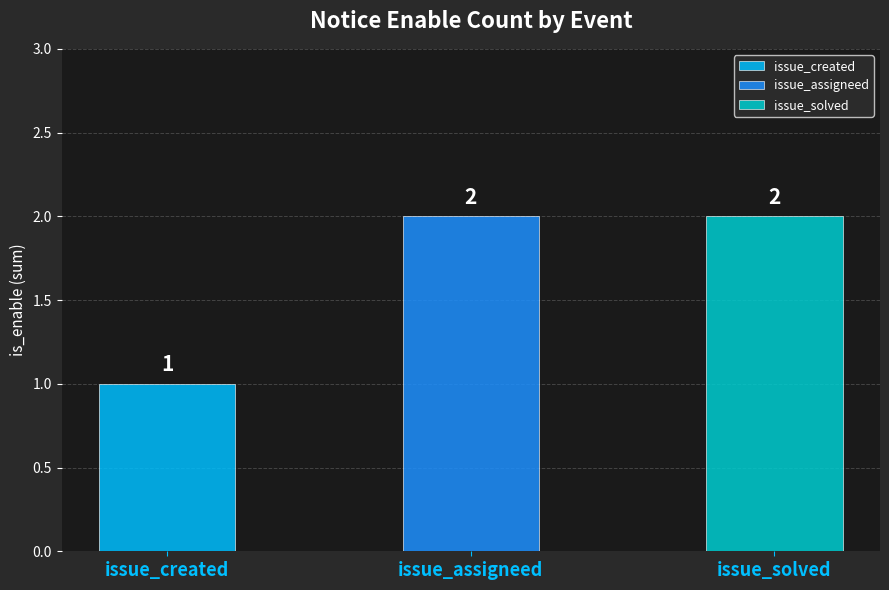

Are the bars horizontal?

No